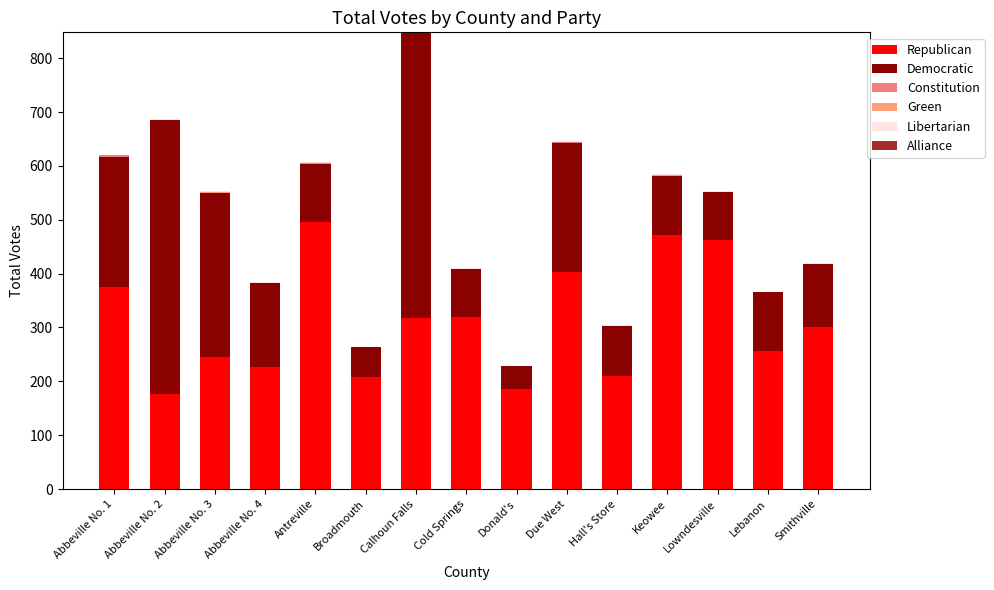

Rank the series by their maximum value, from lowest to highest.

Alliance, Green, Libertarian, Constitution, Republican, Democratic